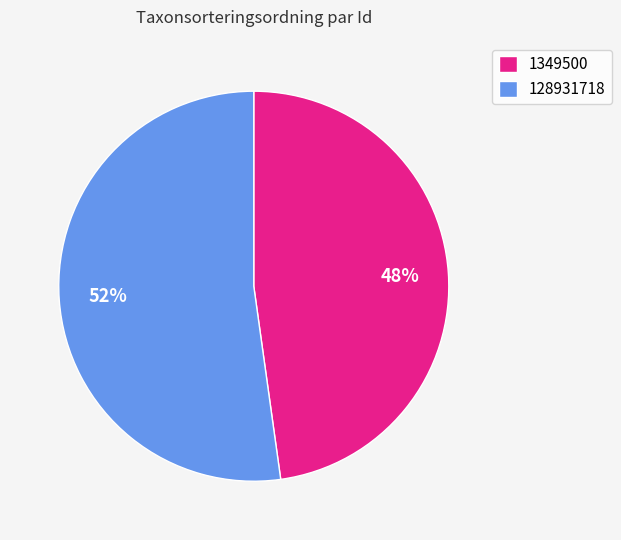

To the nearest percent, what portion does 1349500 represent?

48%